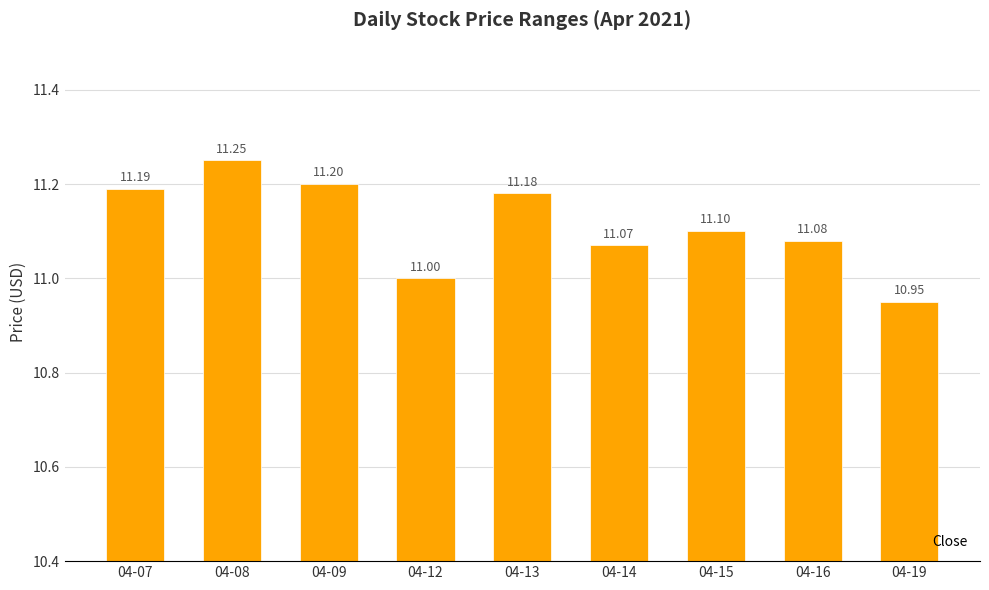

Approximately how many times larger is the value at 04-08 compared to 04-19?

1.0